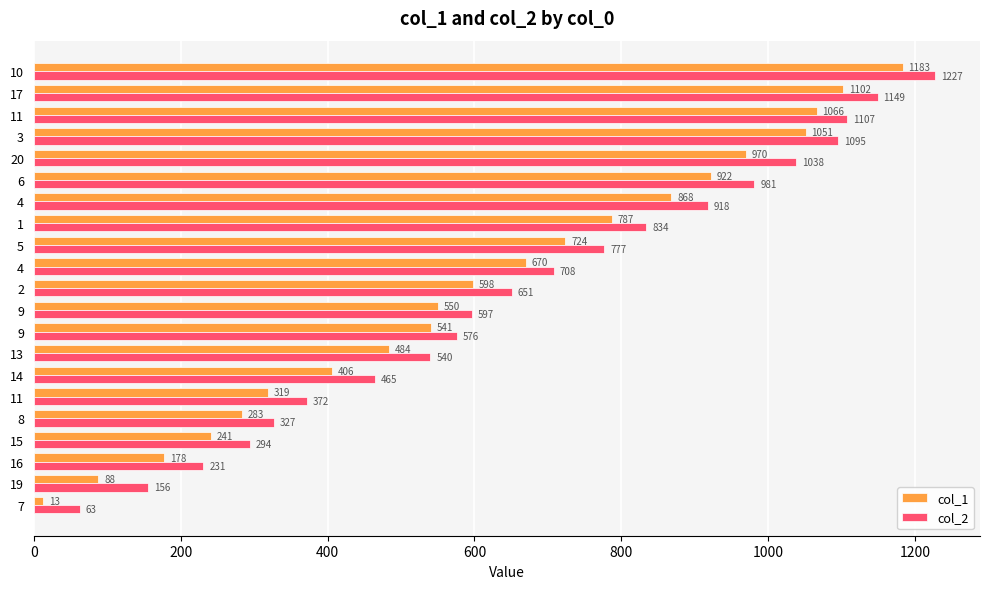

Count the number of data series in this chart.

2